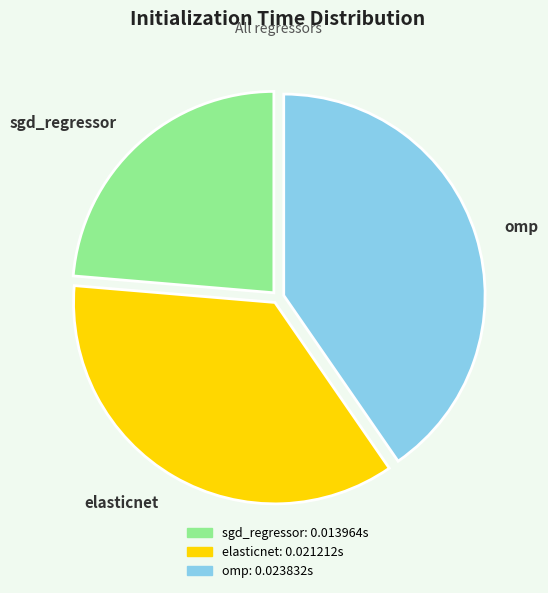

Combined, do sgd_regressor and elasticnet account for over 50%?

Yes